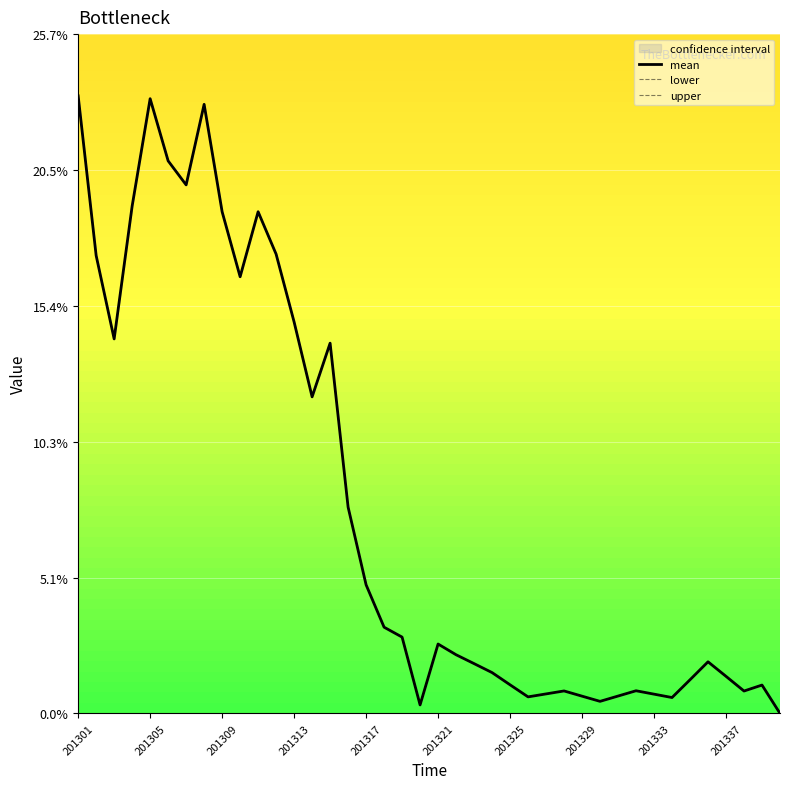

Where is the first local minimum for upper?

201309